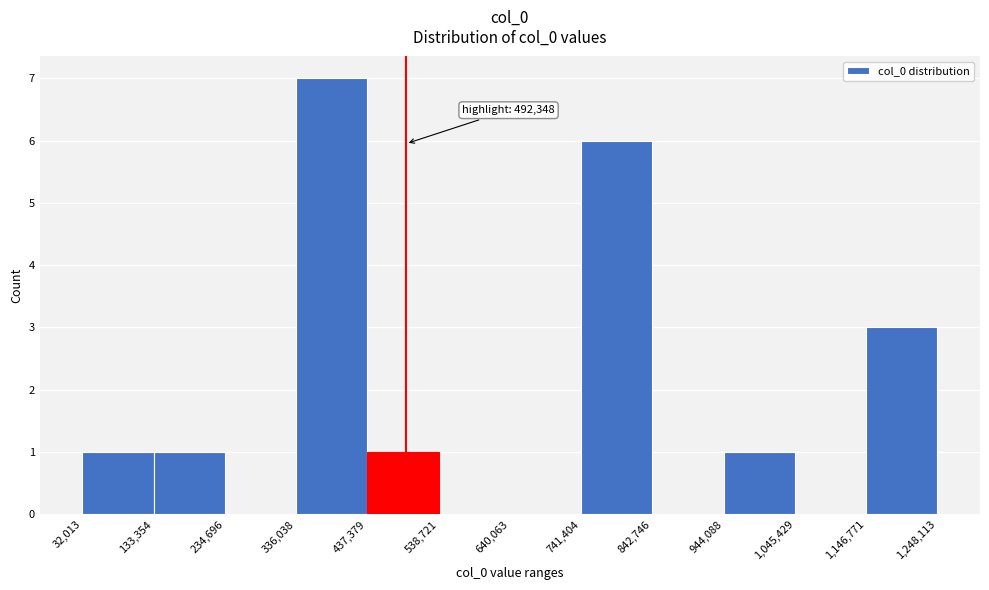

Over which range of the x-axis is the bar tallest?

336,038 to 437,379